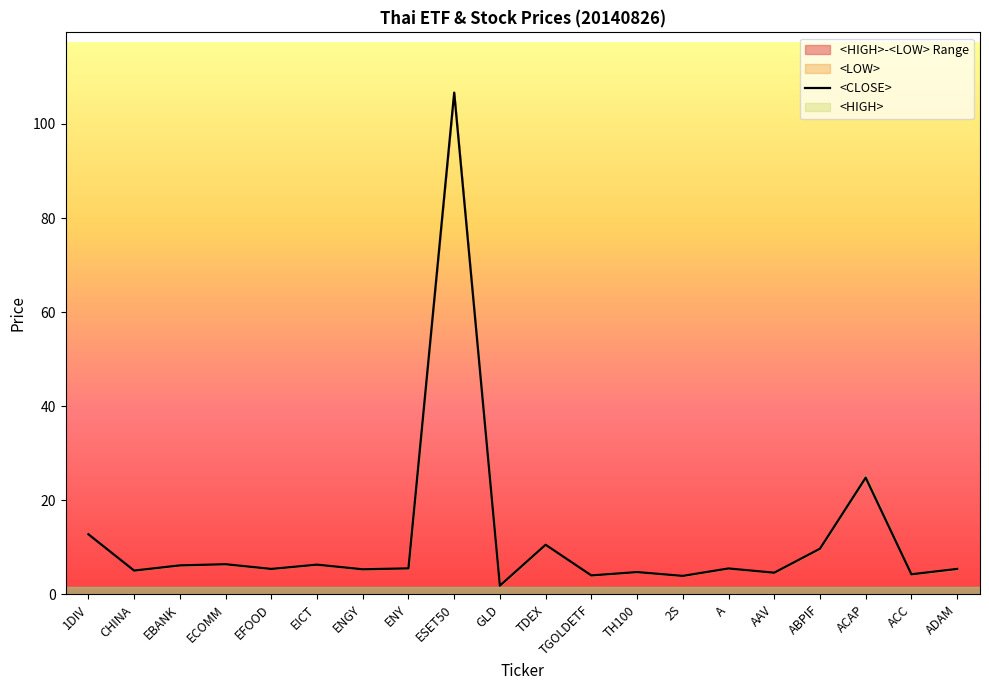

The value of <CLOSE> at ESET50 is 106.7. True or false?

True